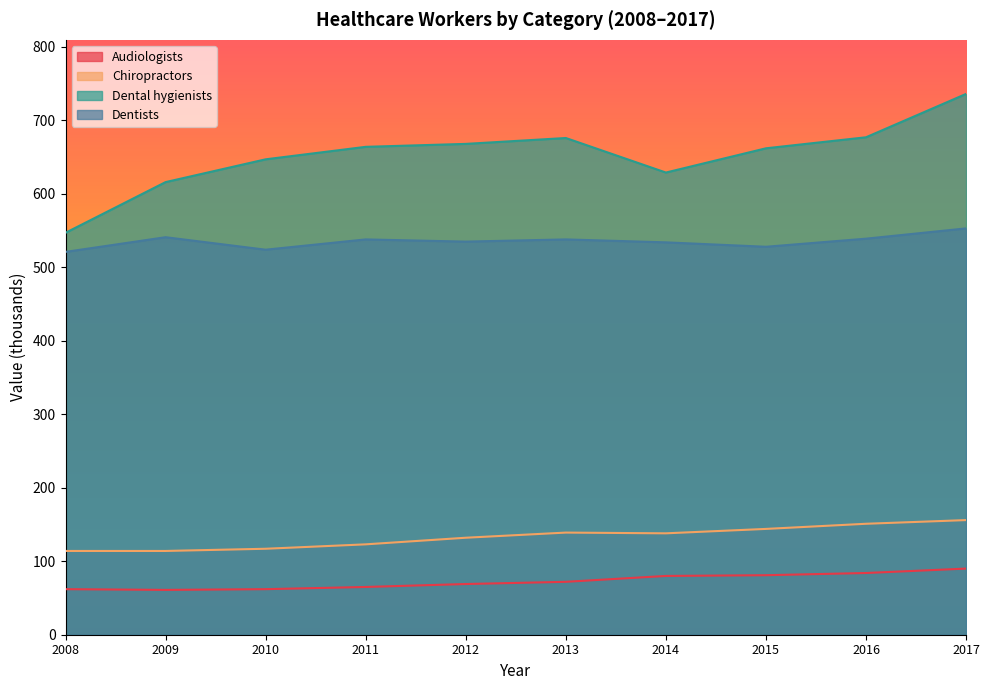

Reading right to left, transcribe all the data shown in this chart.

Audiologists: 90	84	81	80	72	69	65	62	61	62
Chiropractors: 156	151	144	138	139	132	123	117	114	114
Dental hygienists: 736	677	662	629	676	668	664	647	616	547
Dentists: 553	539	528	534	538	535	538	524	541	521